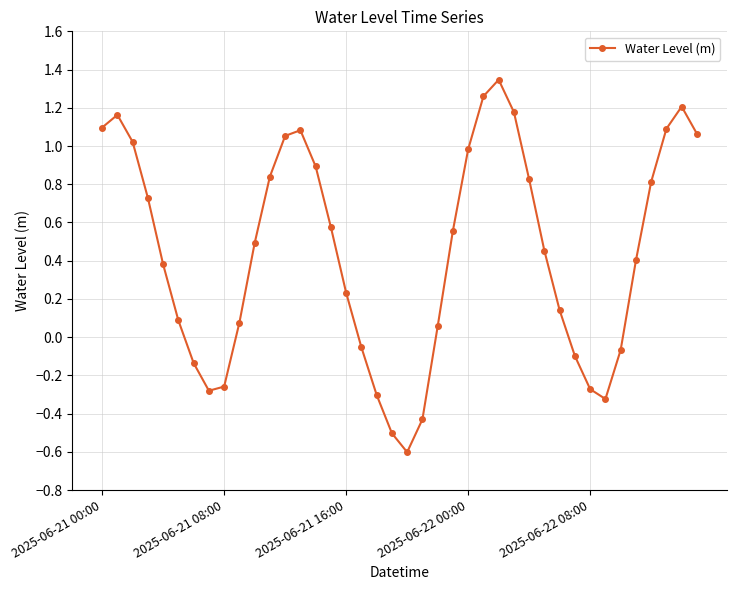

What is the average value?

0.4